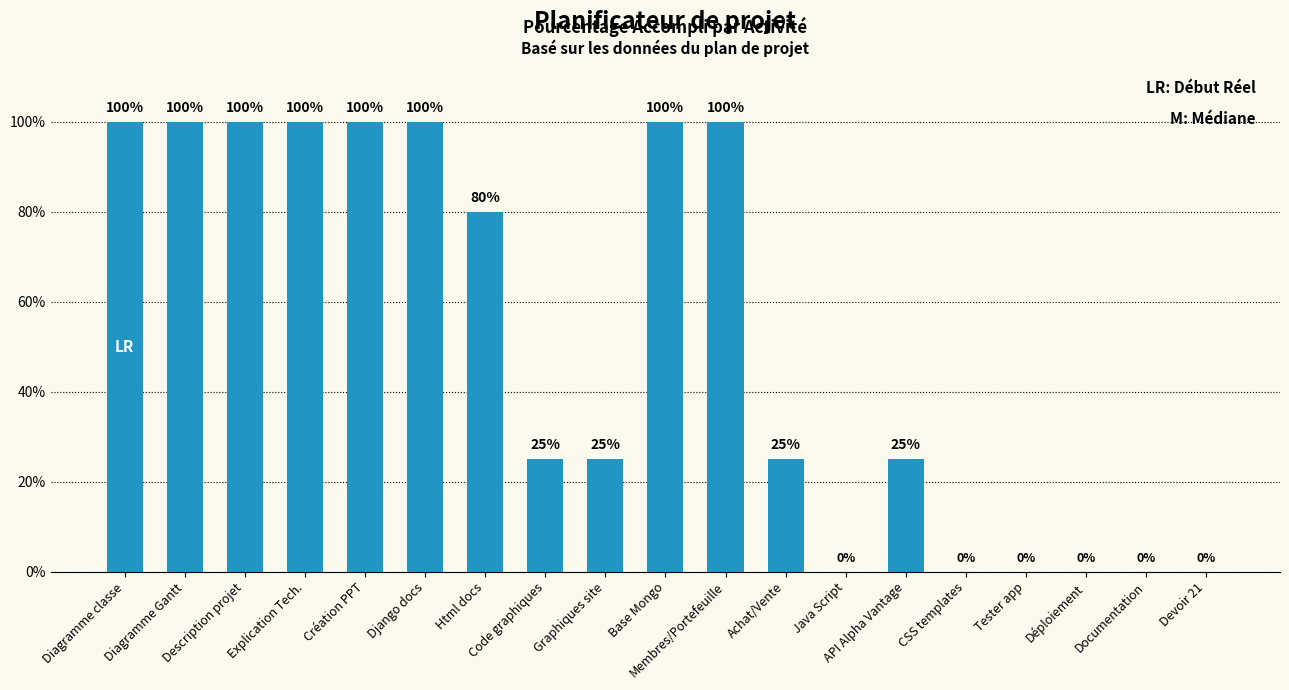

What is the change in value from Django docs to Devoir 21?

-100